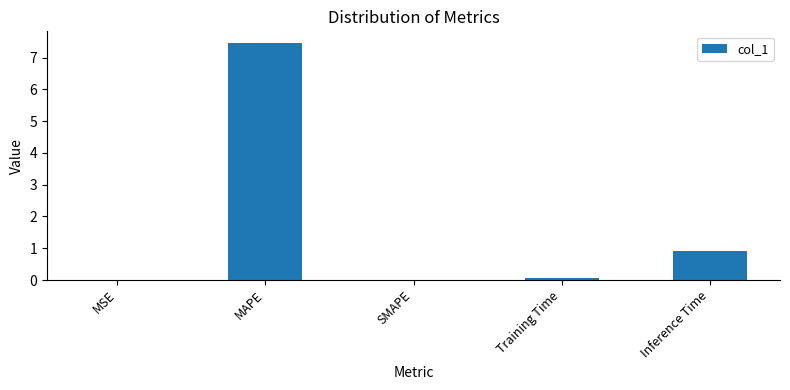

What is the change in value from MAPE to Inference Time?

-6.5